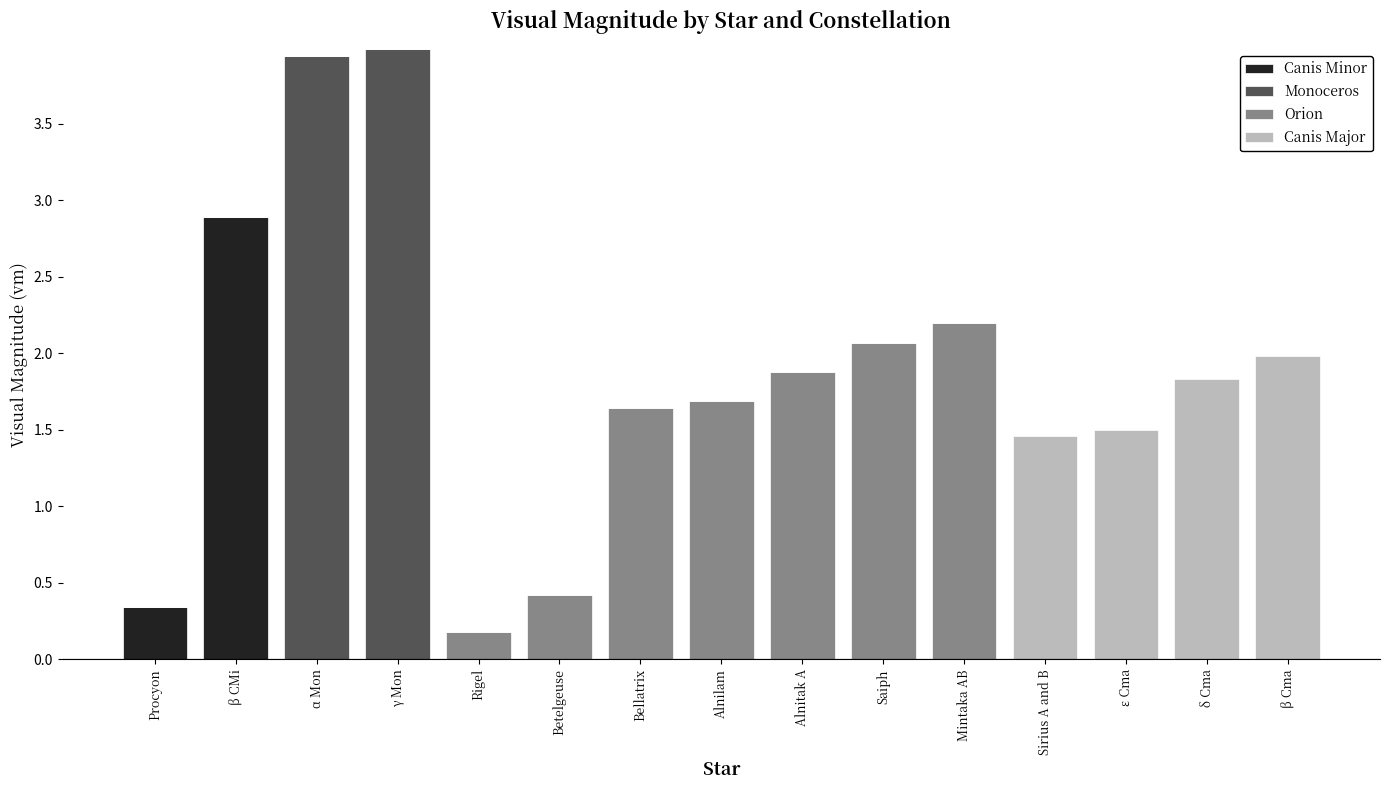

Where is Canis Minor nearest to the value 1?

Procyon